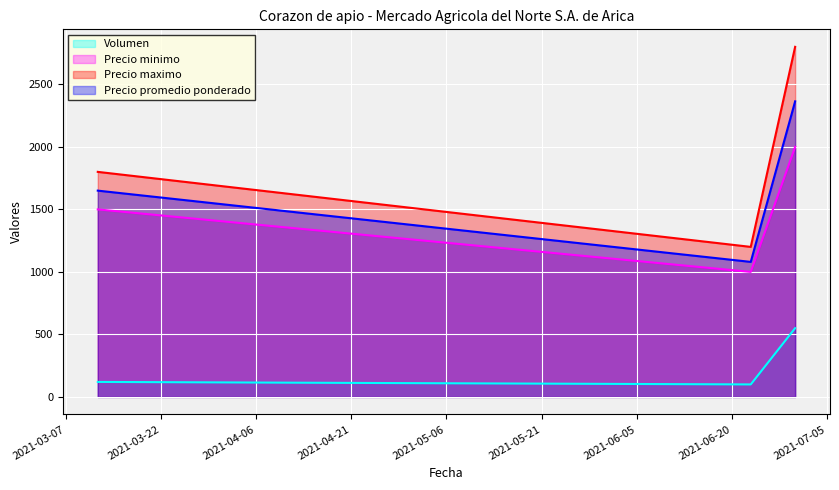

List the labels in order of Precio maximo value, smallest first.

2021-06-23, 2021-03-12, 2021-06-30